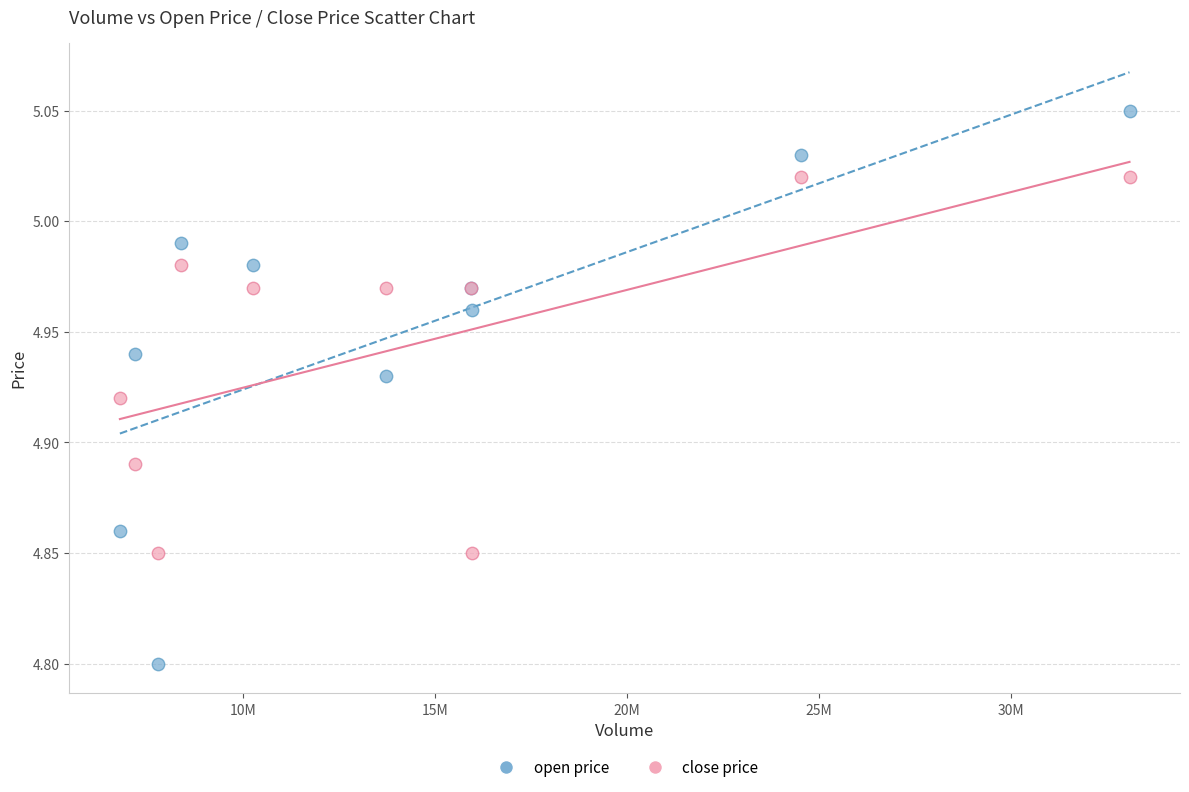

Which series reaches the minimum Y coordinate?

open price